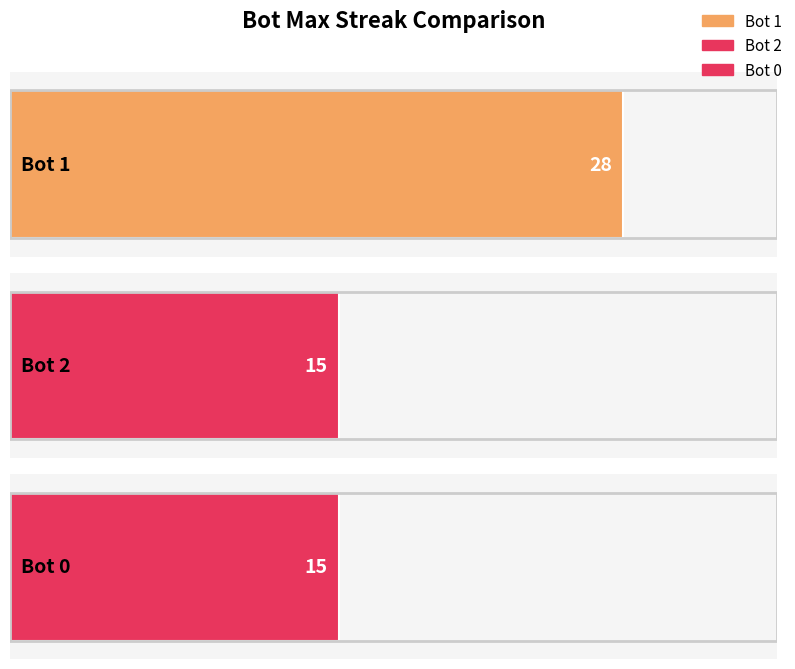

Does the chart contain stacked bars?

No